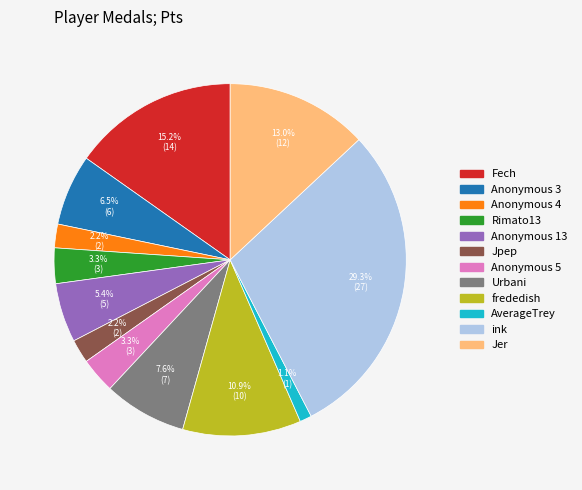

What percentage is the Jer slice, to the nearest percent?

13%